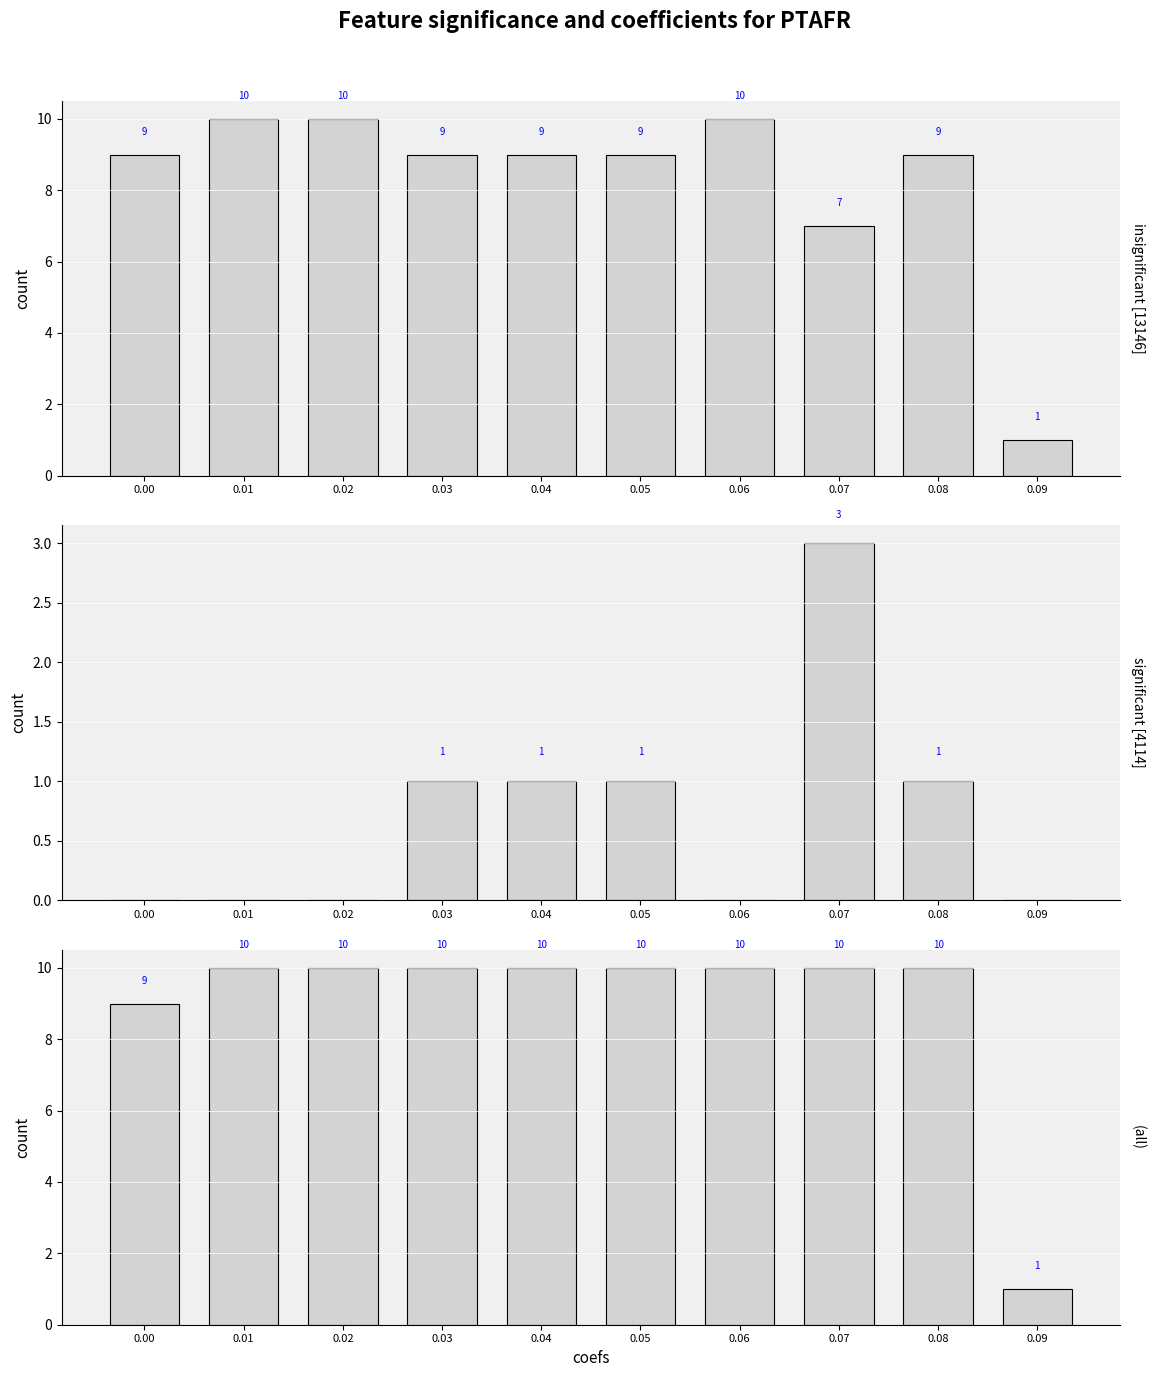

Reading left to right, extract all data points from this chart.

insignificant: 9	10	10	9	9	9	10	7	9	1
significant: 0	0	0	1	1	1	0	3	1	0
(all): 9	10	10	10	10	10	10	10	10	1